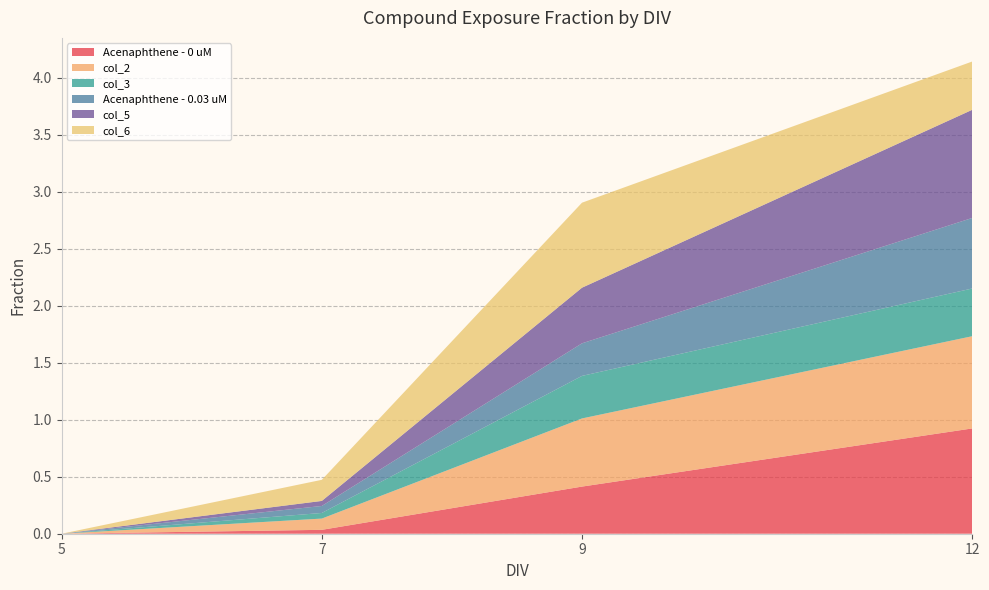

Reading left to right, extract all data points from this chart.

Acenaphthene - 0 uM: 0.0	0.0	0.4	0.9
col_2: 0.0	0.1	0.6	0.8
col_3: 0.0	0.0	0.4	0.4
Acenaphthene - 0.03 uM: 0.0	0.1	0.3	0.6
col_5: 0.0	0.0	0.5	0.9
col_6: 0.0	0.2	0.7	0.4